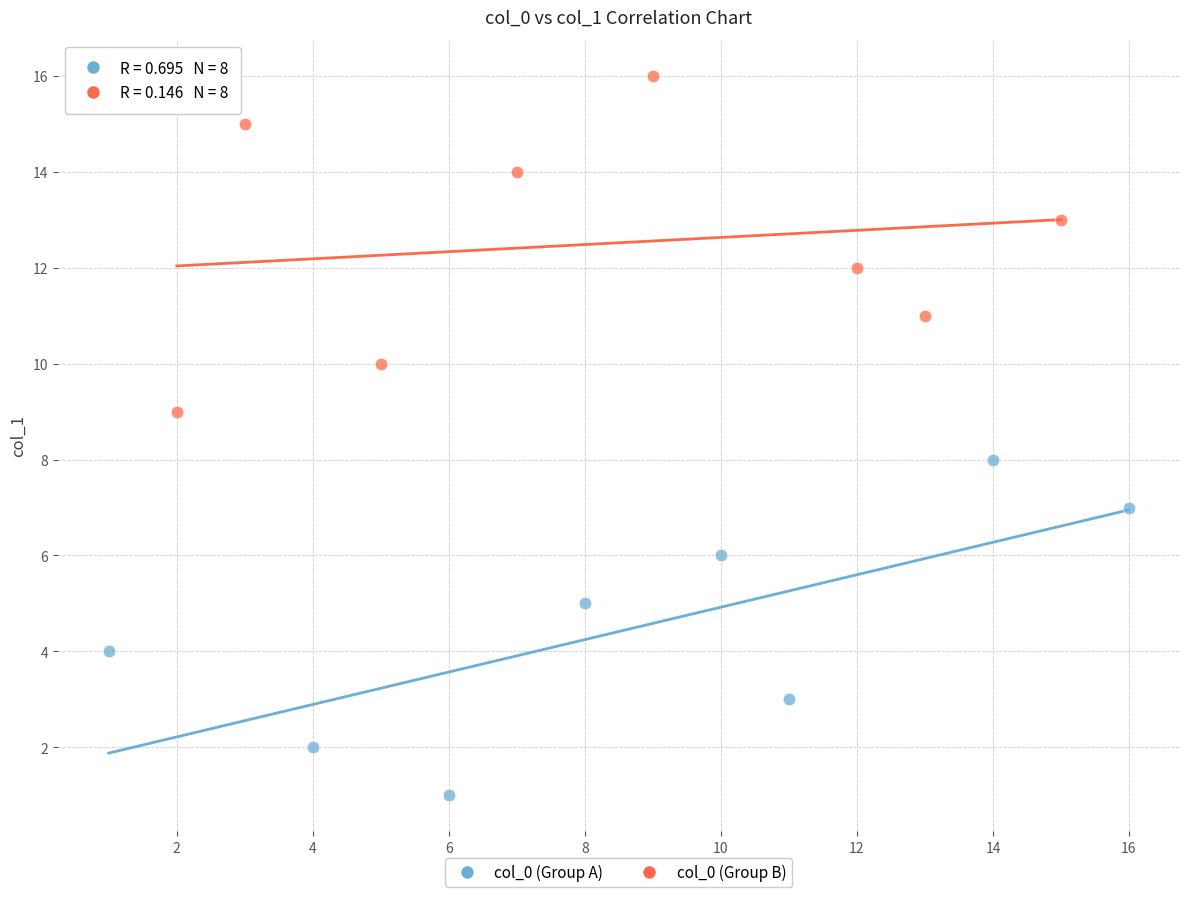

Which series reaches the maximum Y coordinate?

col_0 (Group B)